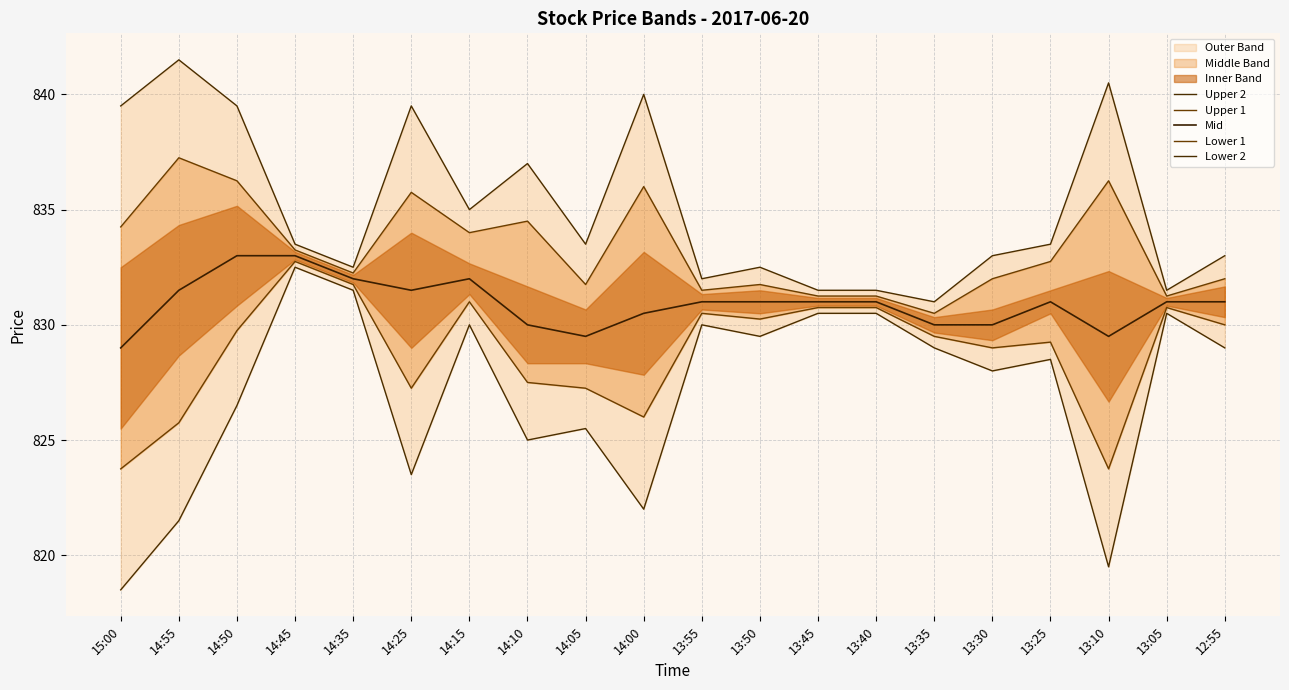

What is the smallest value displayed?

818.5